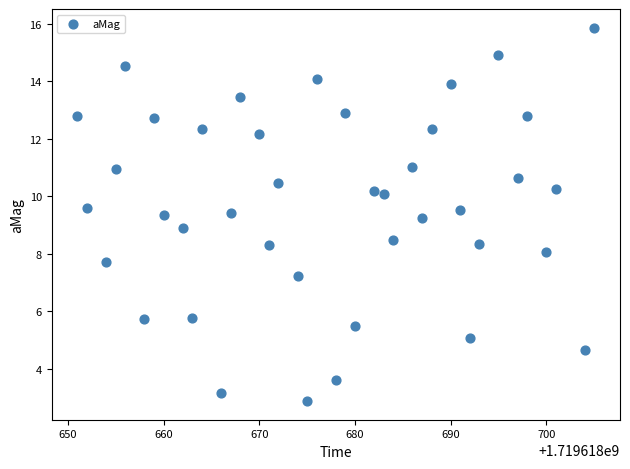

What is the range of Y values (max minus min)?

13.0